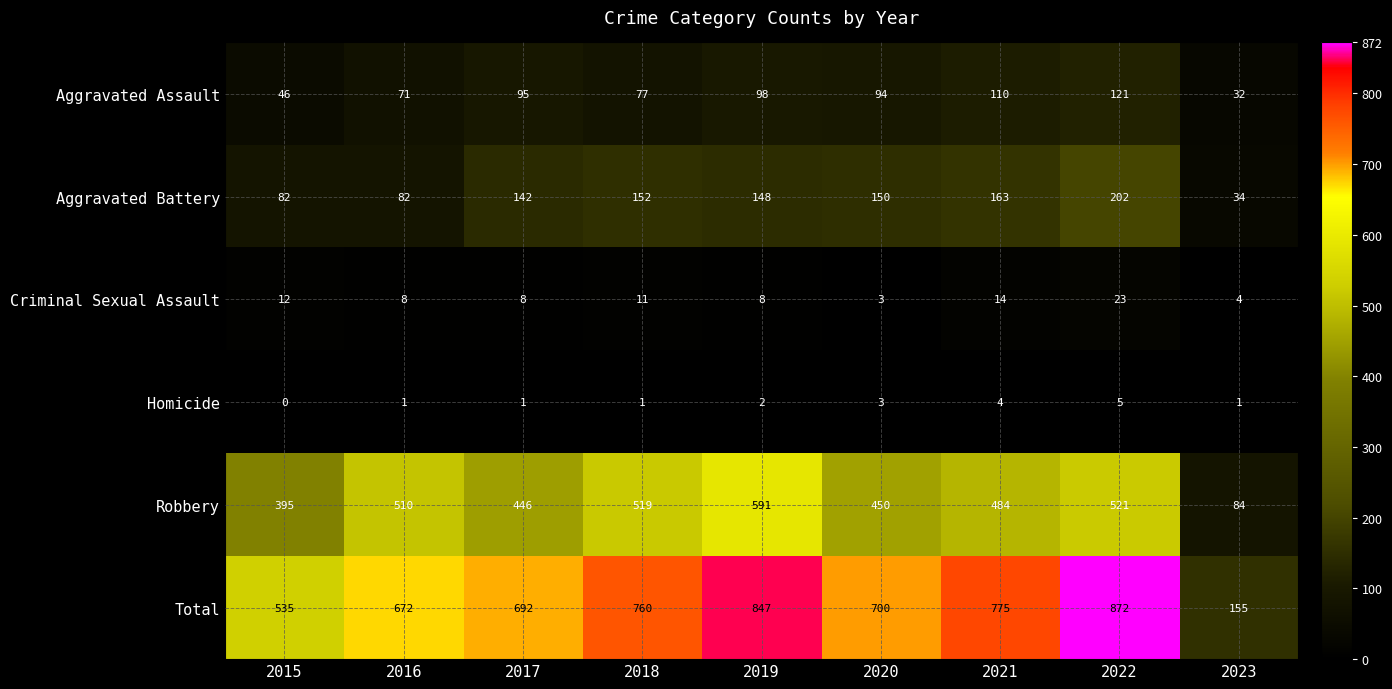

What is the difference between the maximum and second lowest values in the Aggravated Battery series?

120